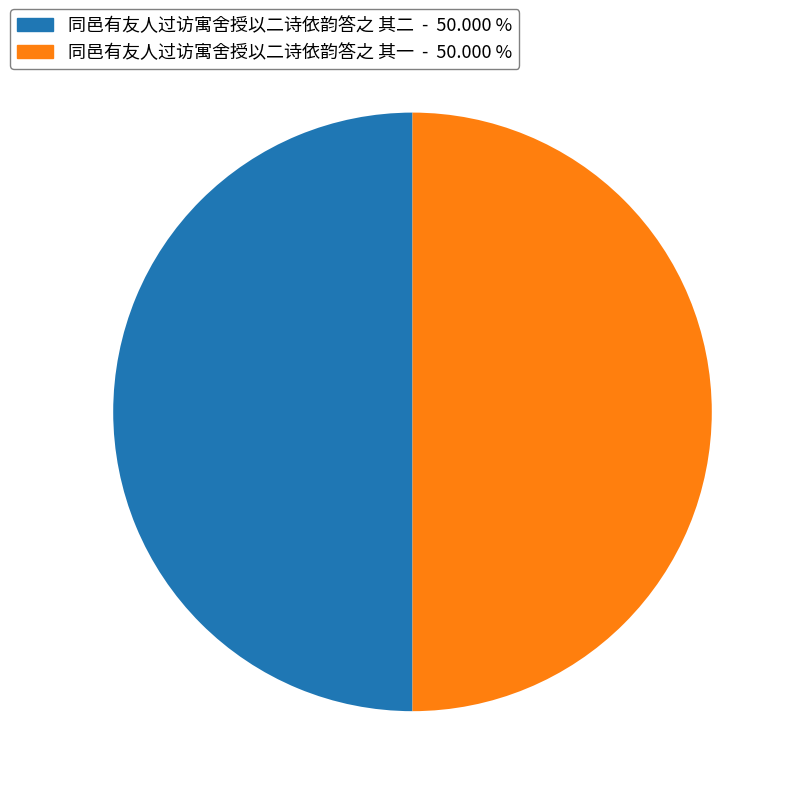

Is the sum of 同邑有友人过访寓舍授以二诗依韵答之 其一 and 同邑有友人过访寓舍授以二诗依韵答之 其二 greater than half?

Yes